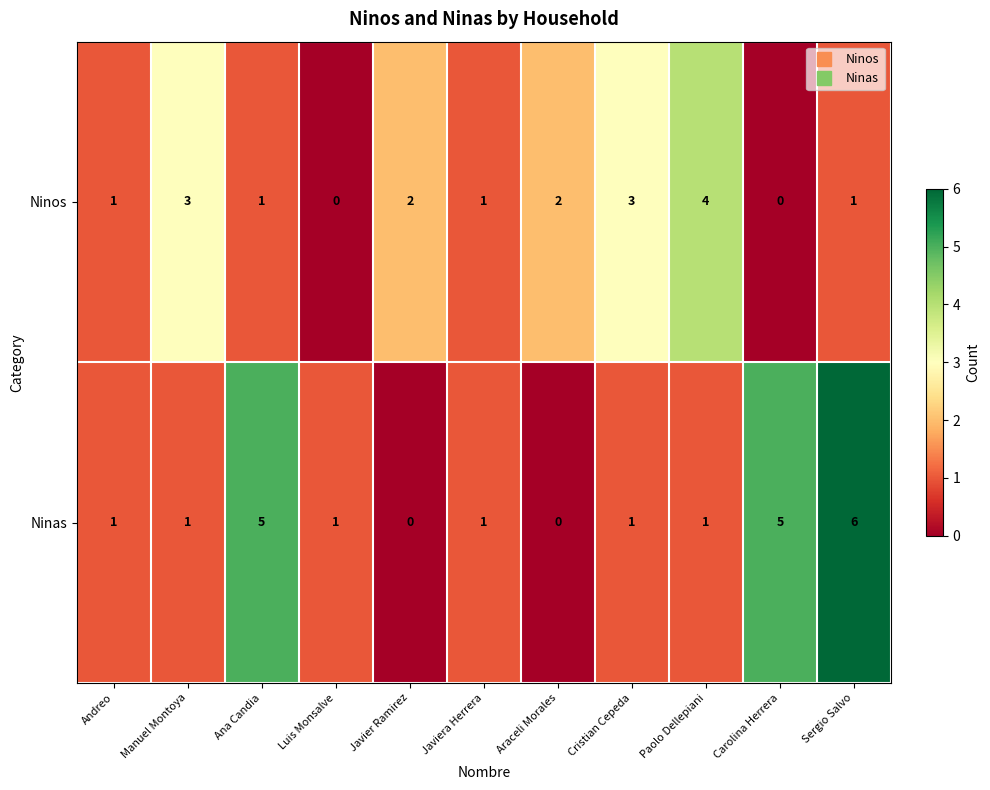

Which category has the highest value across all series?

Sergio Salvo